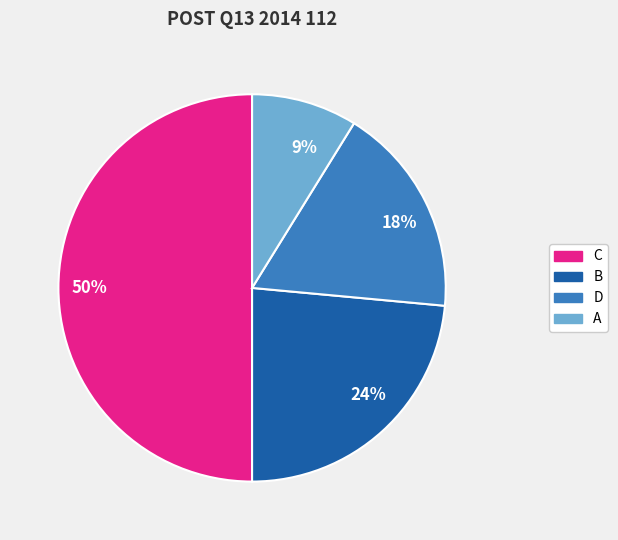

Approximately how many times larger is the value at A compared to D?

0.5